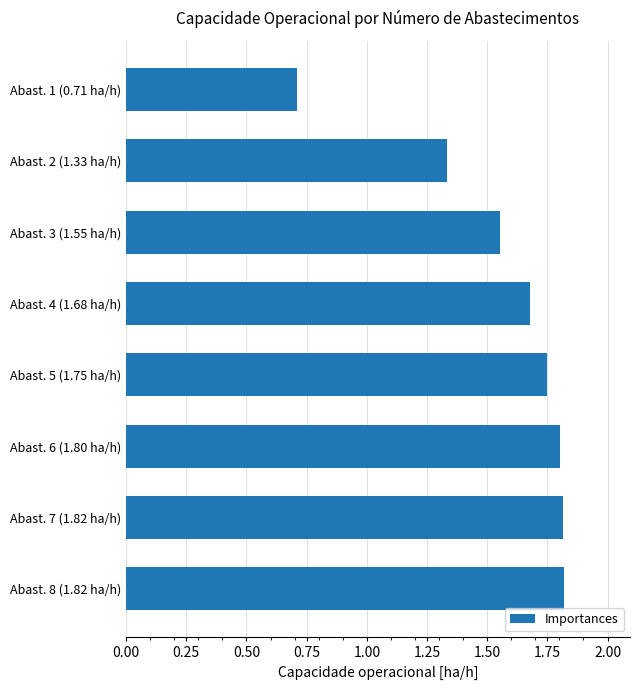

What is the sum of all values?

12.5